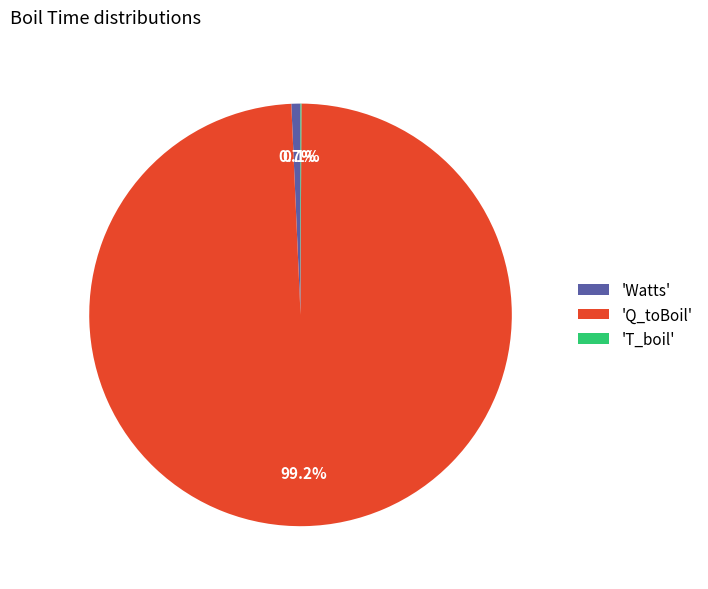

Which slice is the largest?

'Q_toBoil'